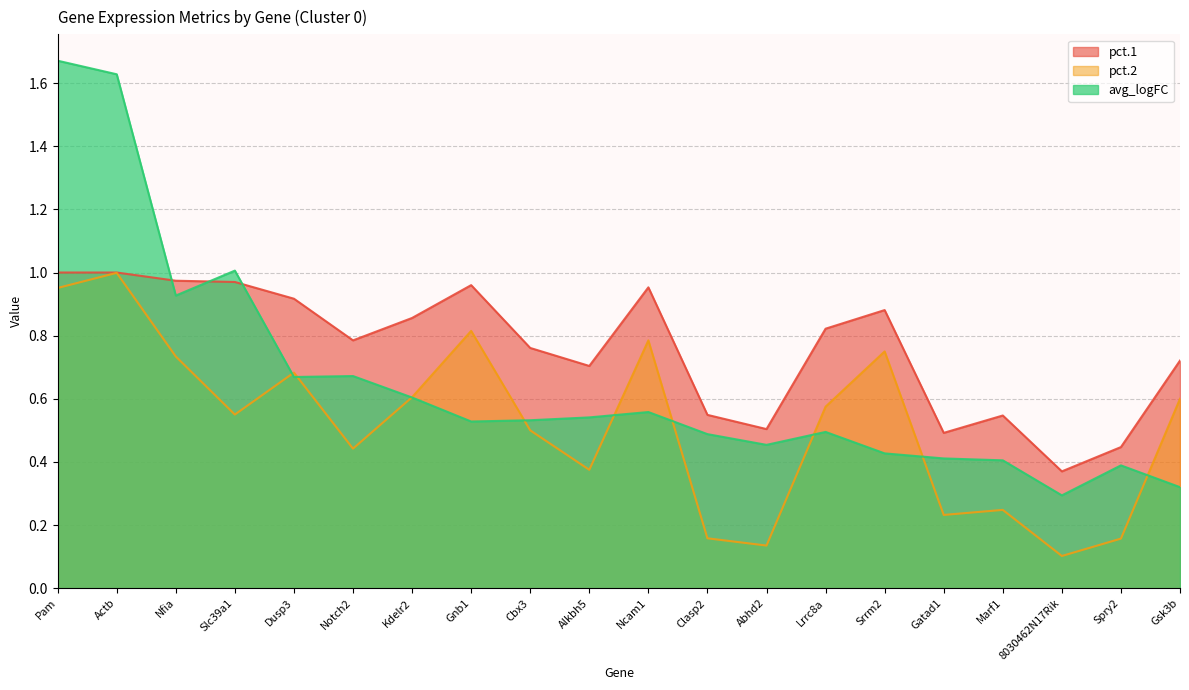

Does the chart display data point markers on the line(s)?

No